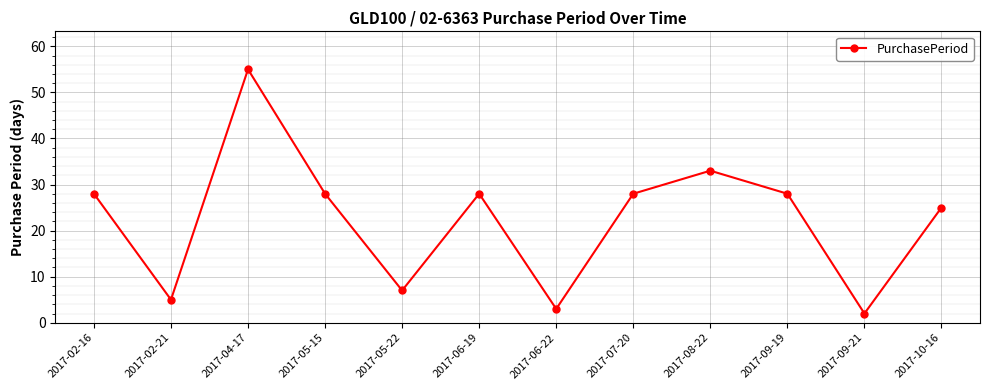

Reading left to right, extract all data points from this chart.

2017-02-16=28	2017-02-21=5	2017-04-17=55	2017-05-15=28	2017-05-22=7	2017-06-19=28	2017-06-22=3	2017-07-20=28	2017-08-22=33	2017-09-19=28	2017-09-21=2	2017-10-16=25